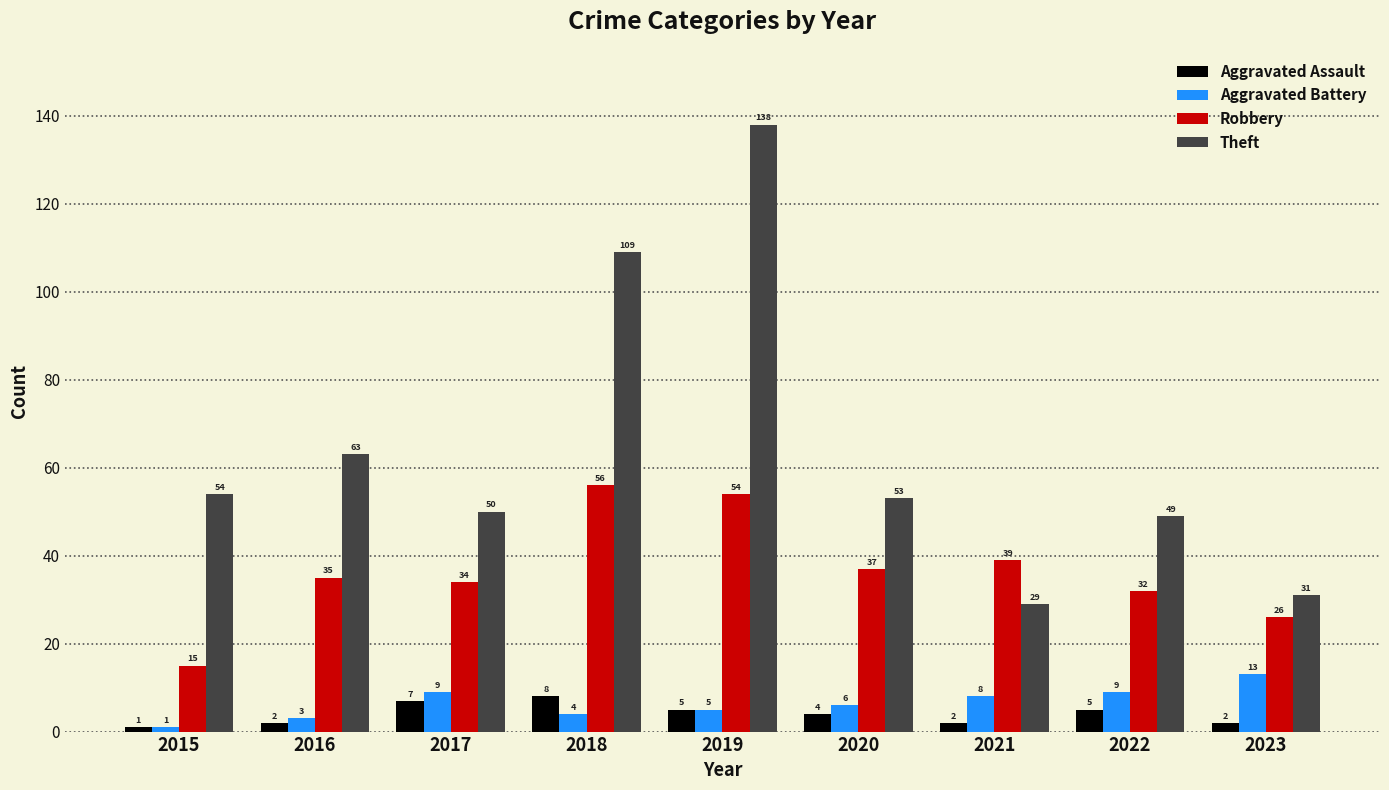

What is the average value of the Aggravated Battery series?

6